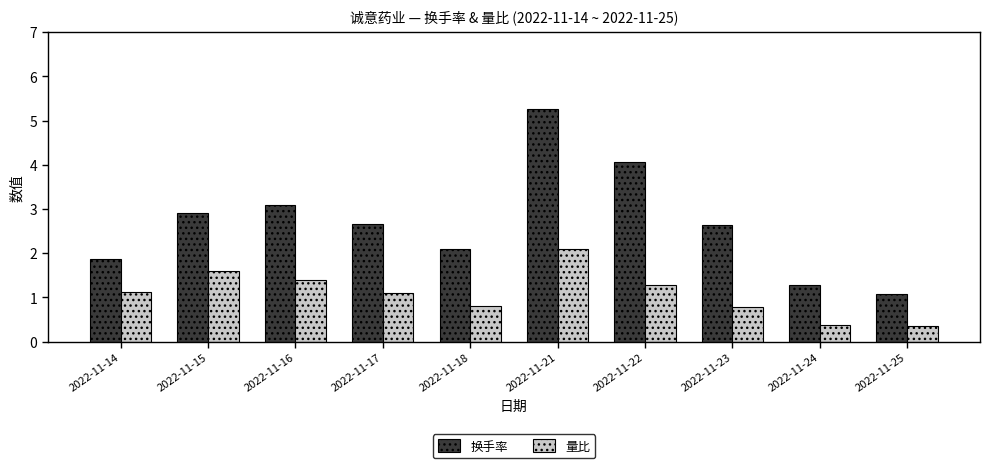

What is the difference between the second highest and second lowest values in the 量比 series?

1.2